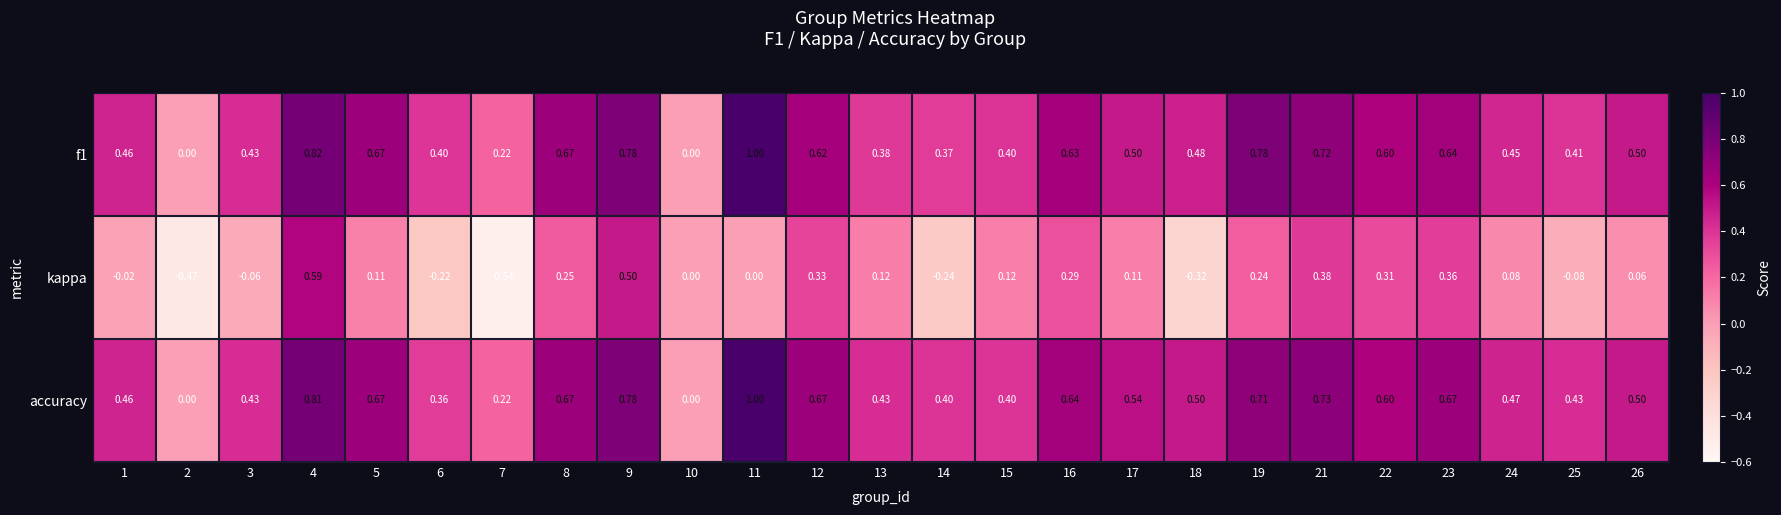

Between 4 and 8, which series saw the biggest shift?

kappa